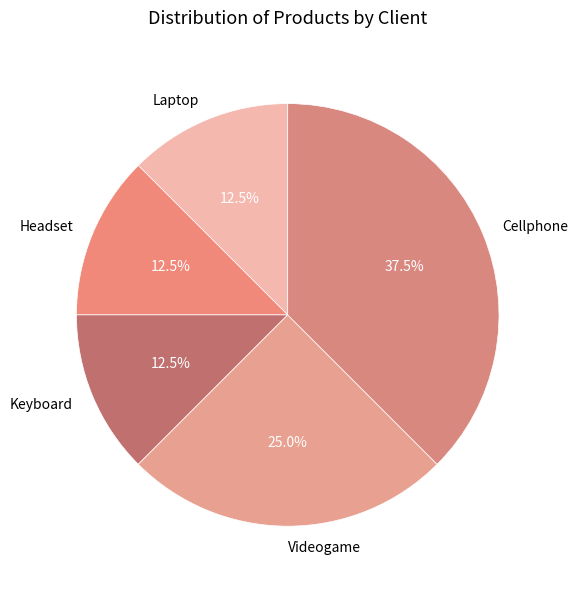

Which slice is the largest?

Cellphone